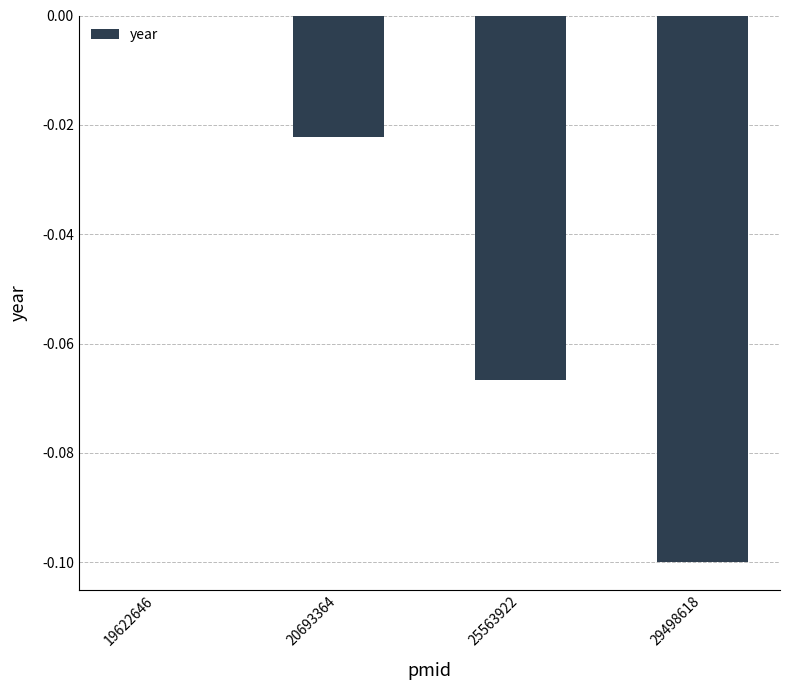

True or false: the data shows -0.0 at 20693364.

True